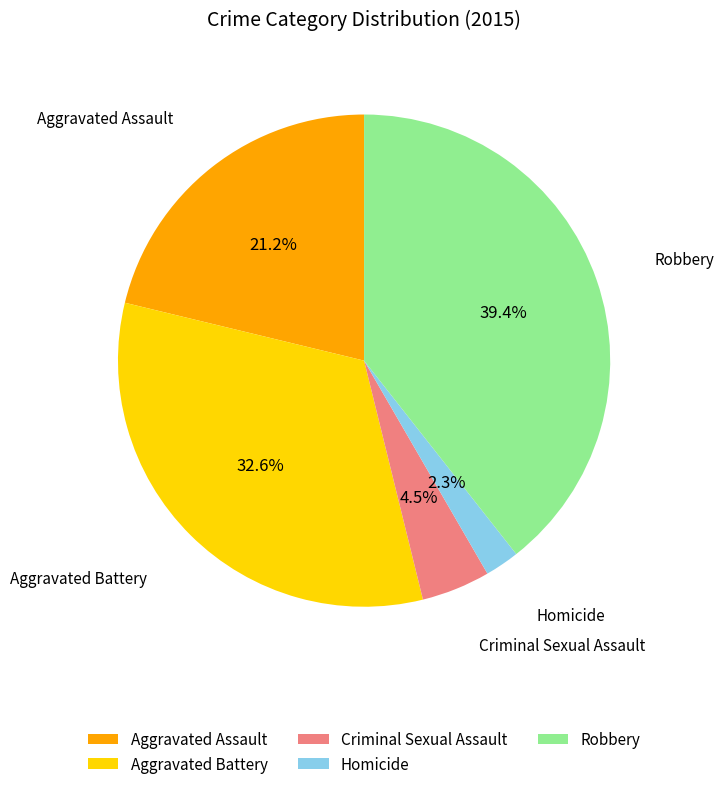

How many segments does this pie chart have?

5